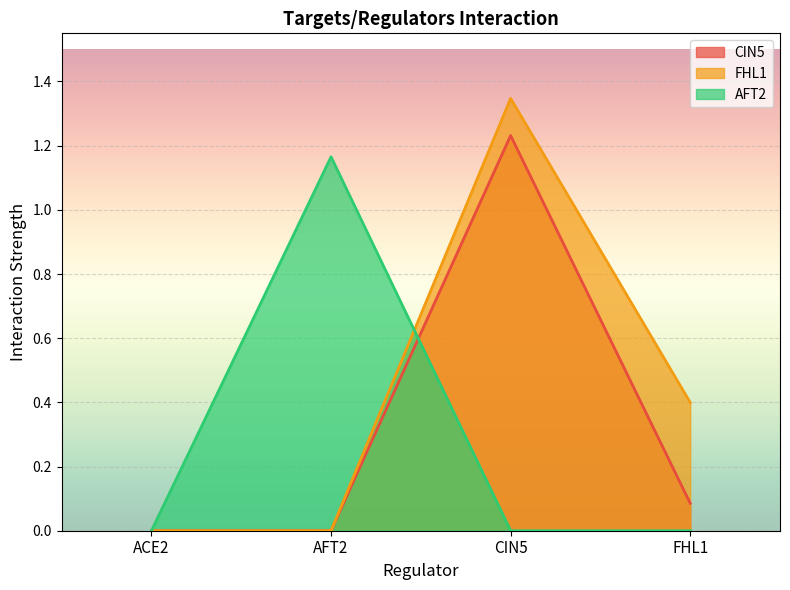

Rank the series at FHL1 from lowest to highest value.

AFT2, CIN5, FHL1